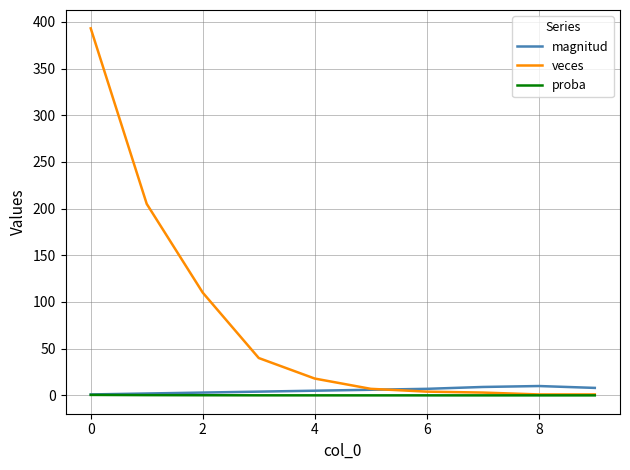

Which series has the largest range (max minus min)?

veces